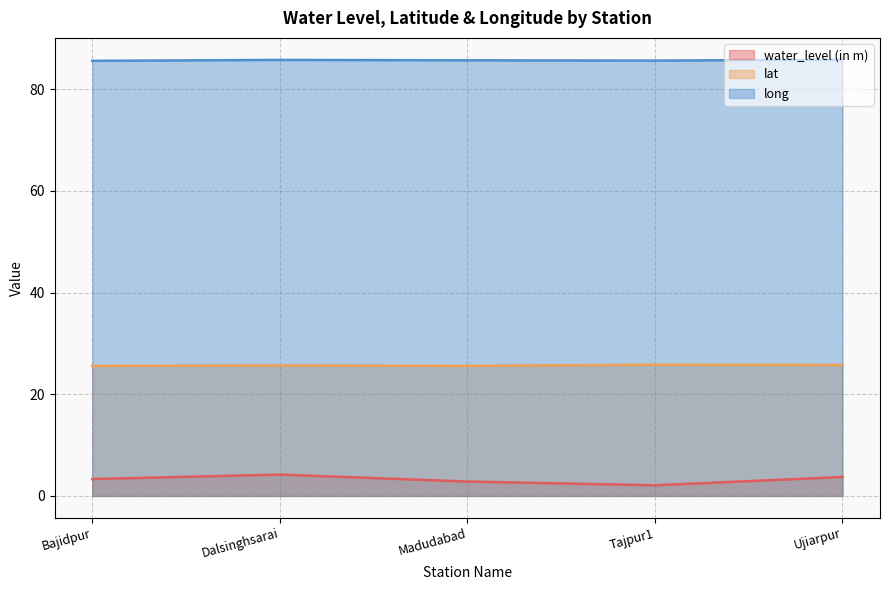

What is the sum of the lat values at Dalsinghsarai and Madudabad?

51.3